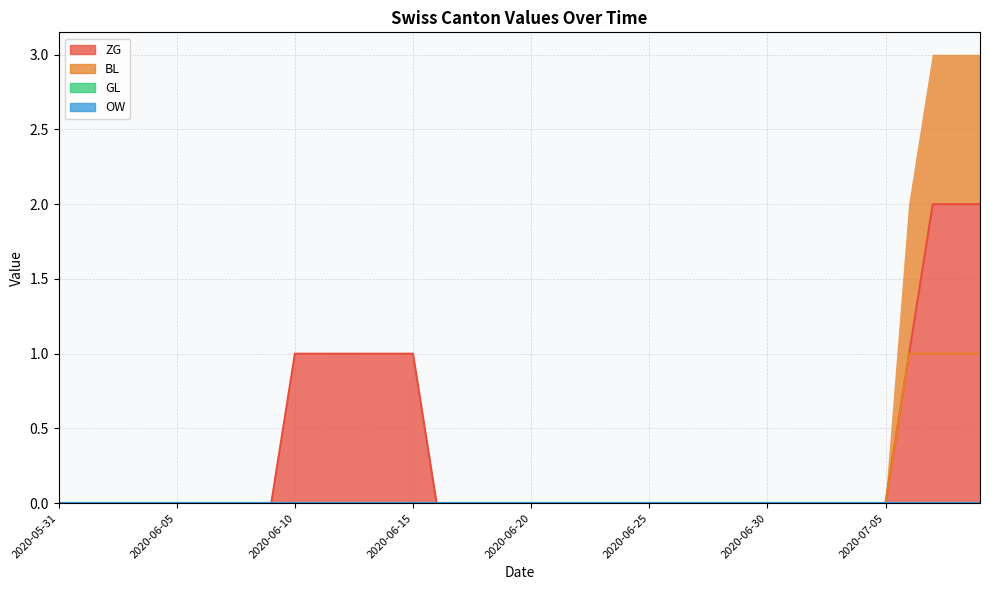

The value of BL at 2020-06-06 is 0. True or false?

True